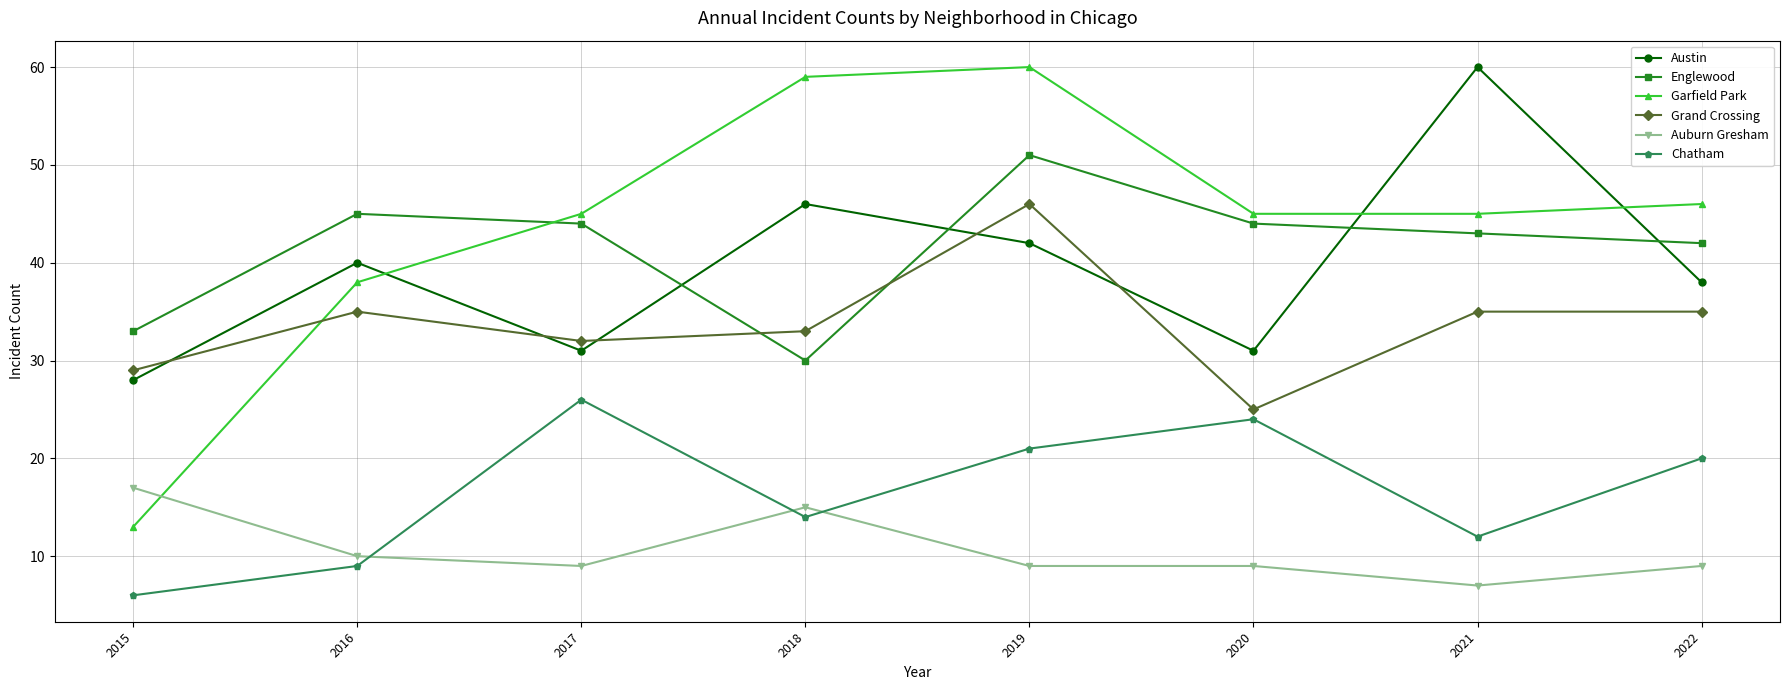

True or false: Garfield Park has a value of 24 at 2018.

False